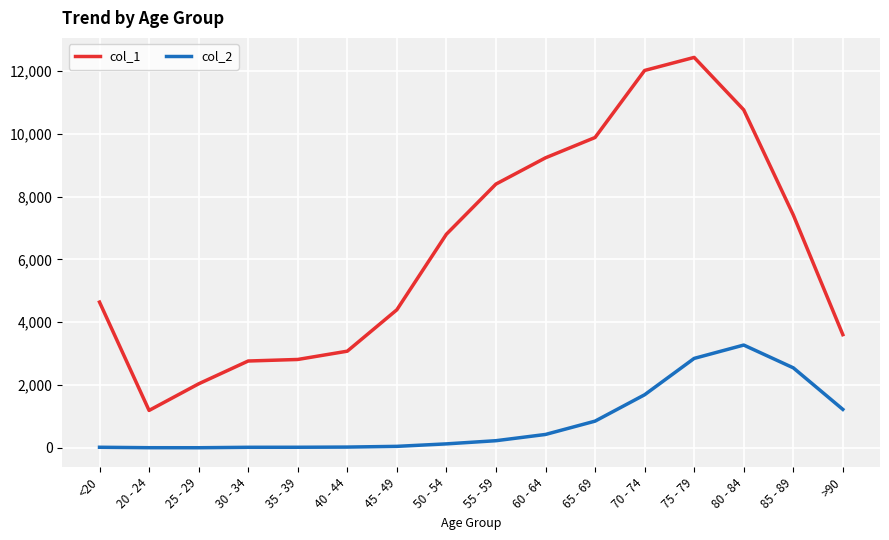

The value of col_1 at 50 - 54 is 6803. True or false?

True